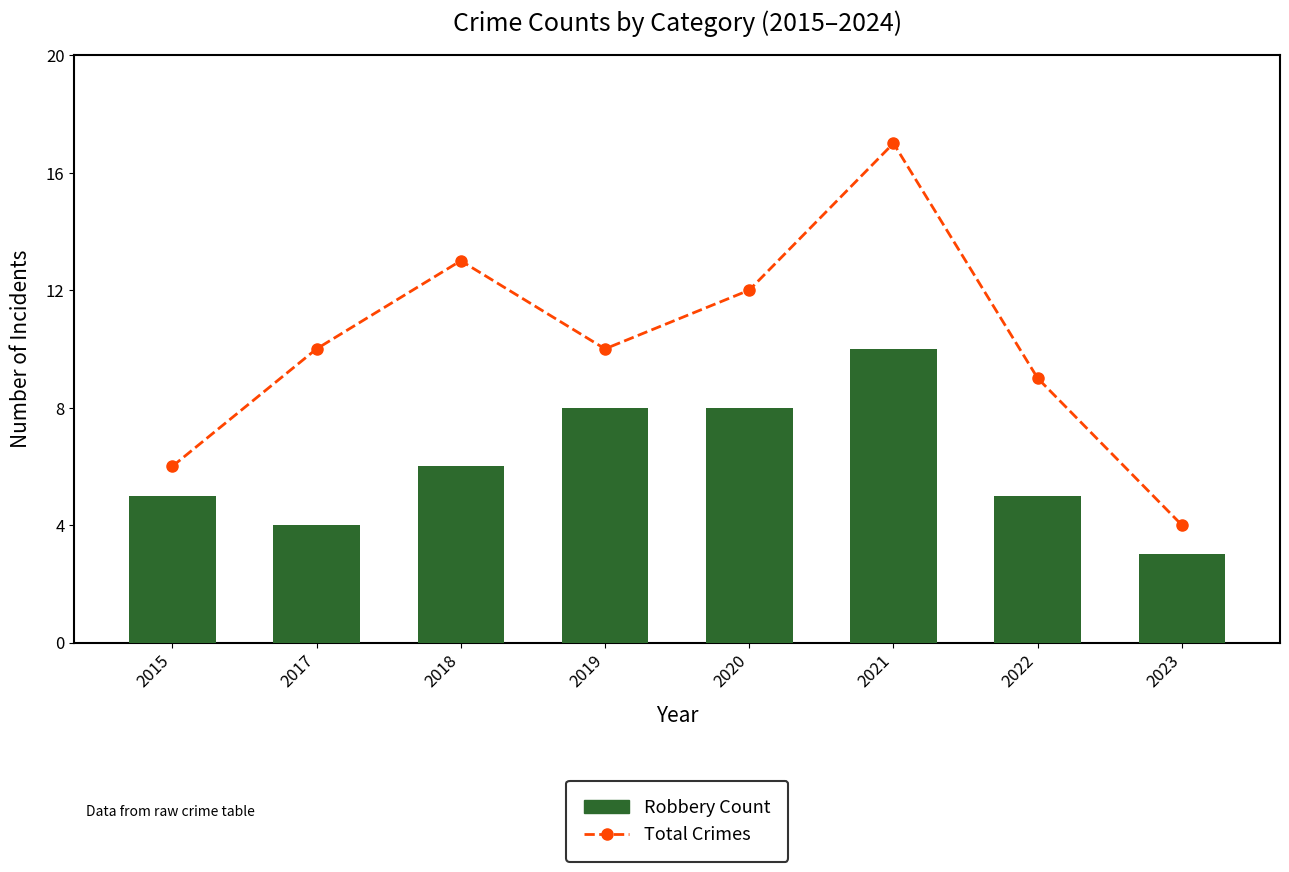

Which series changed the most between 2017 and 2023?

Total Crimes